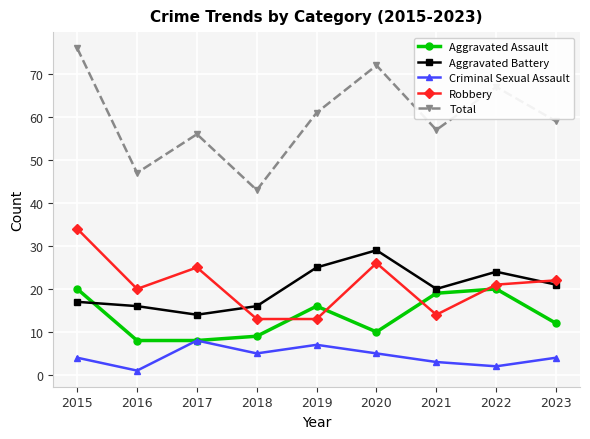

After their last crossing, which series has the higher values: Robbery or Aggravated Battery?

Robbery